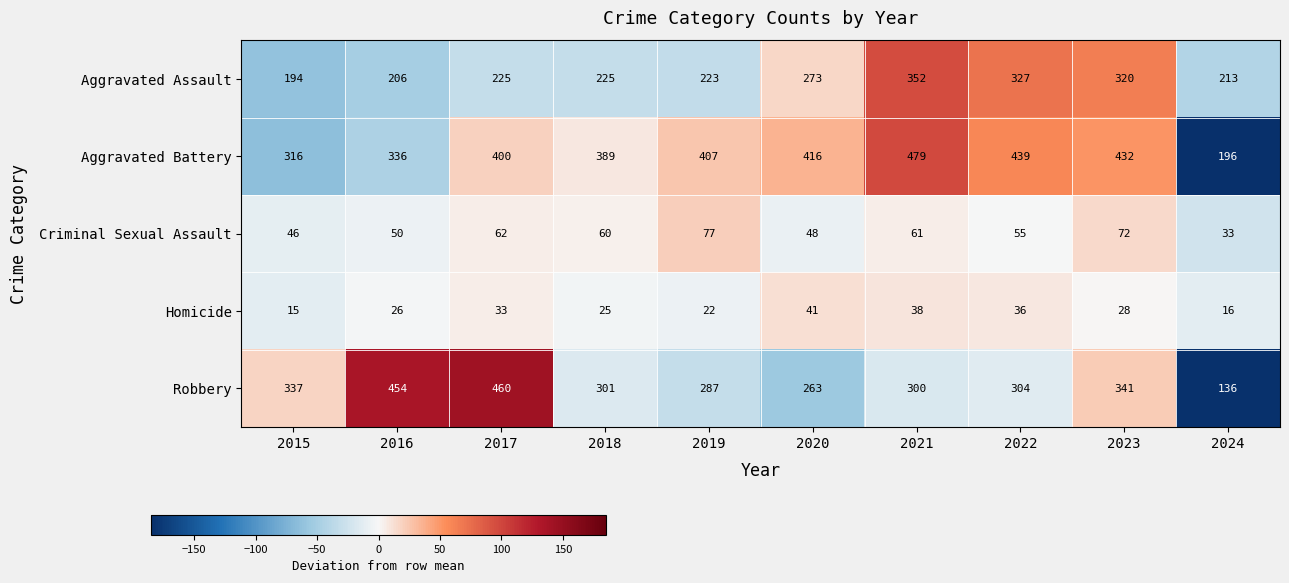

How many distinct data groups are displayed?

5